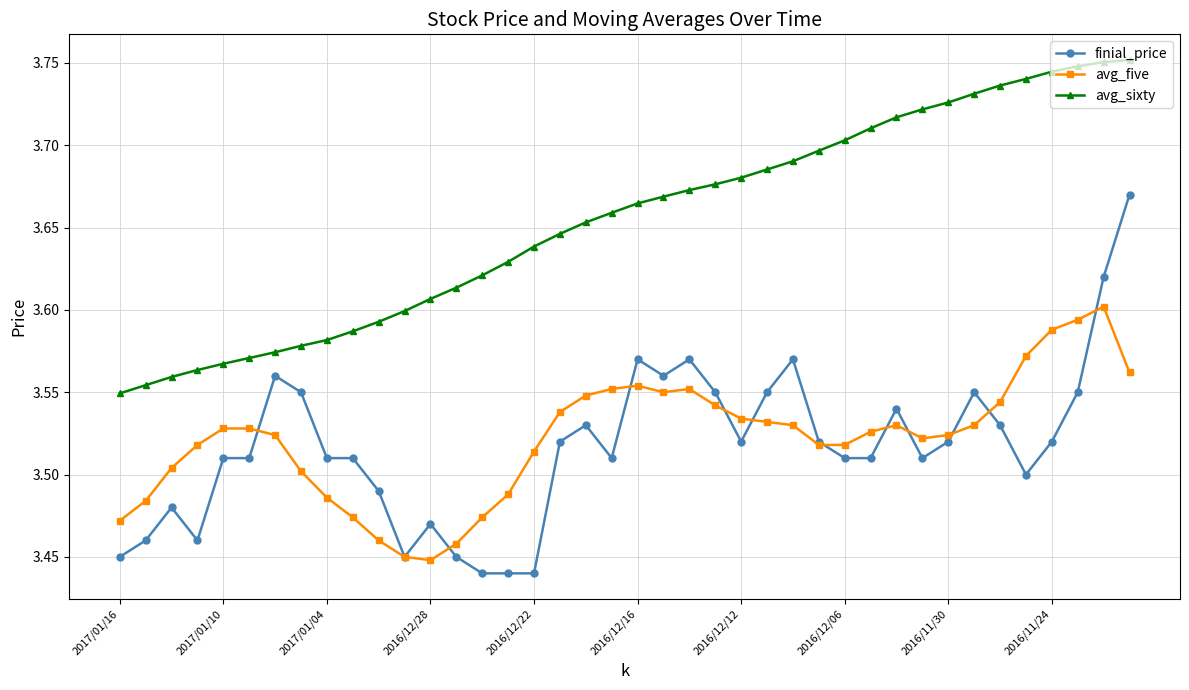

Count the avg_five values in the range 3 to 4.

40